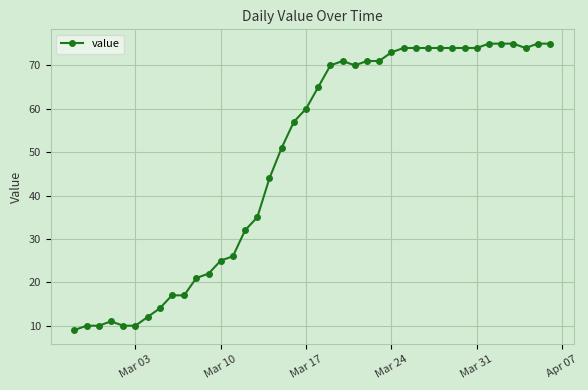

What is the maximum value shown in the chart?

75